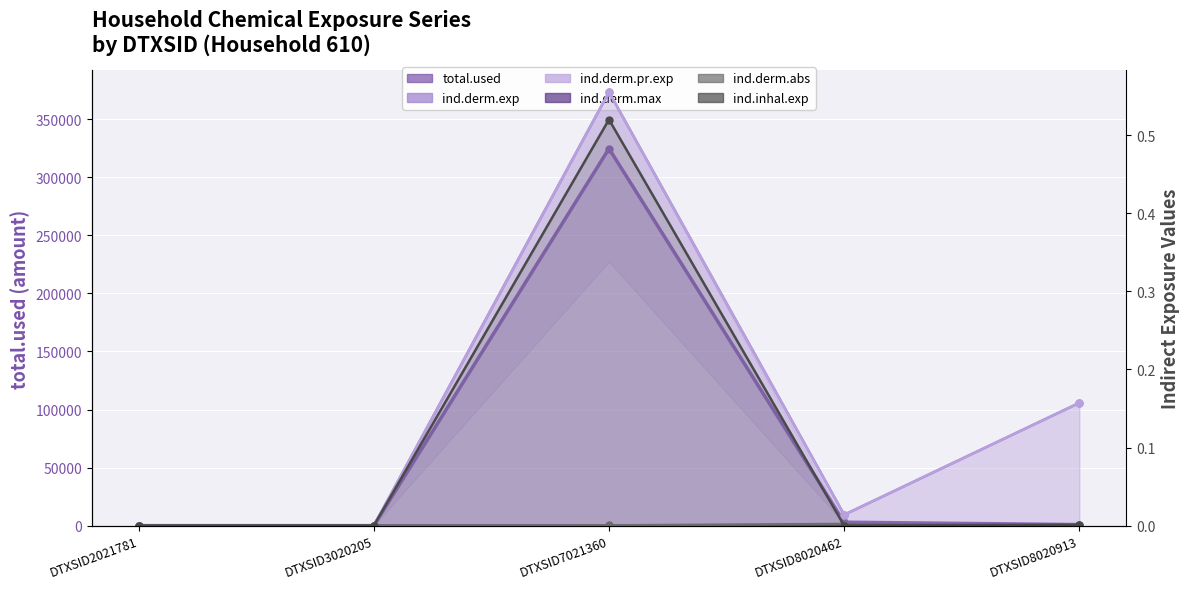

True or false: total.used and ind.derm.abs intersect in this chart.

False